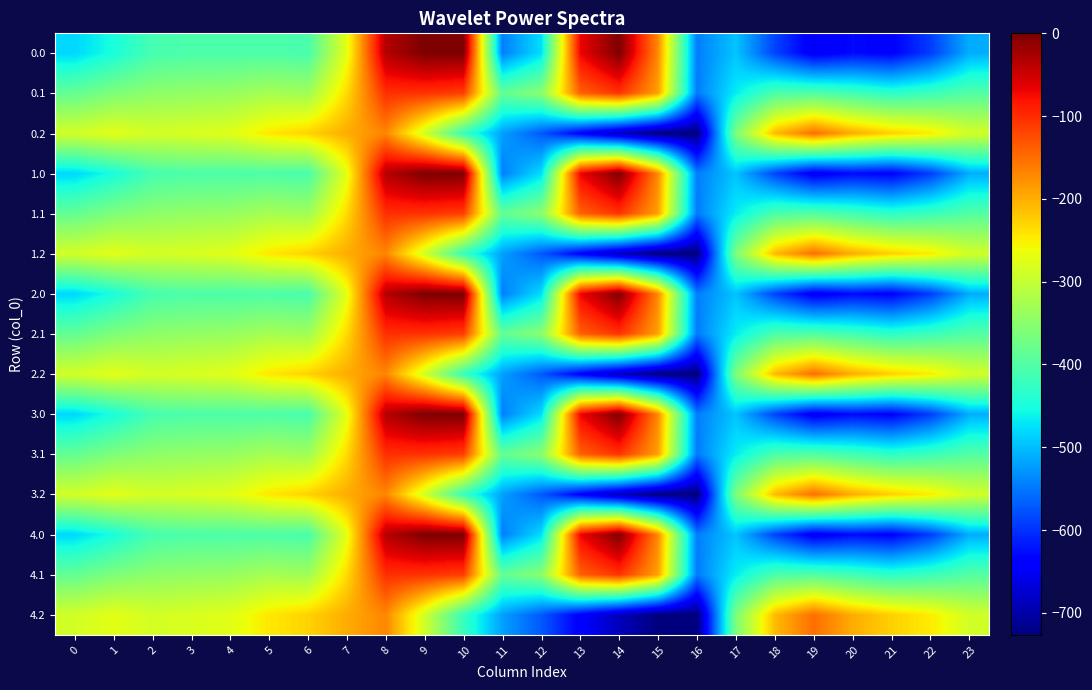

Which has a higher value, 7 or 18?

7